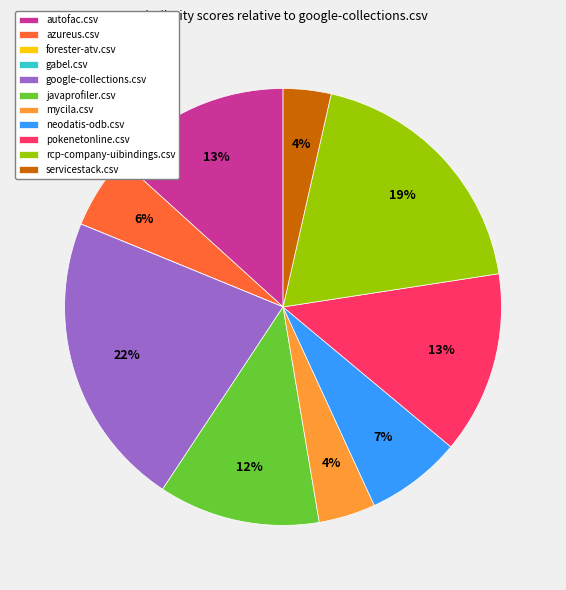

Is there a majority slice in this chart?

No